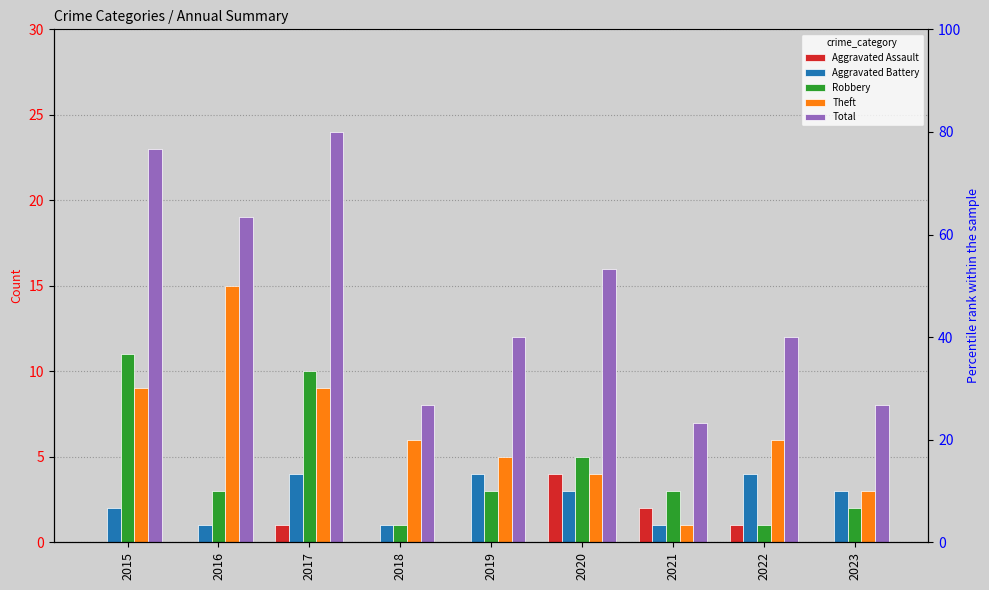

Is the value of Robbery at 2017 greater than the value of Aggravated Battery at 2017?

Yes